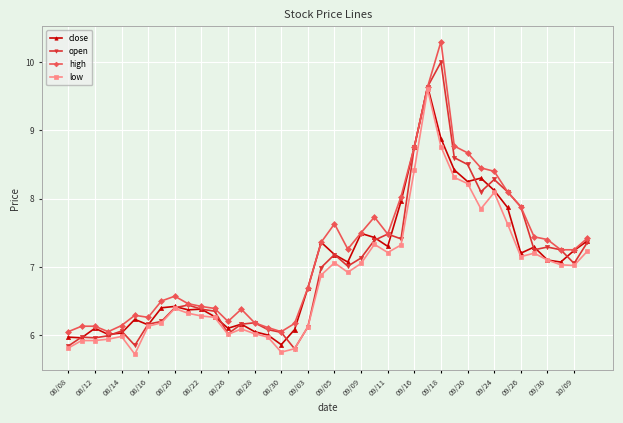

Which series has the largest range (max minus min)?

high